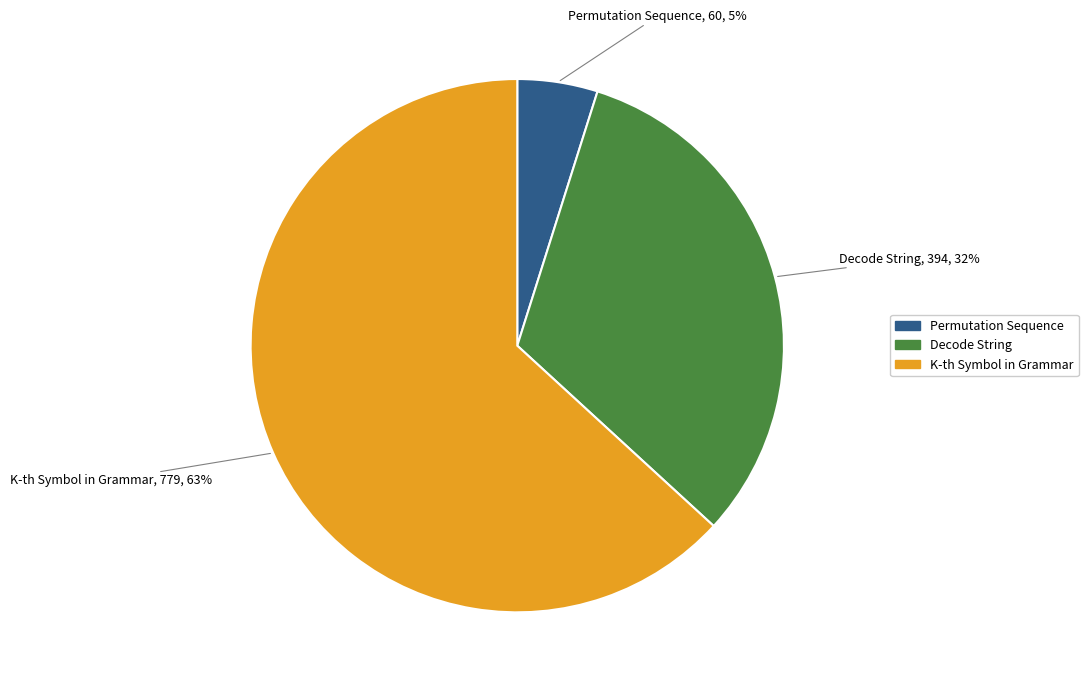

Is the sum of Permutation Sequence and Decode String greater than half?

No